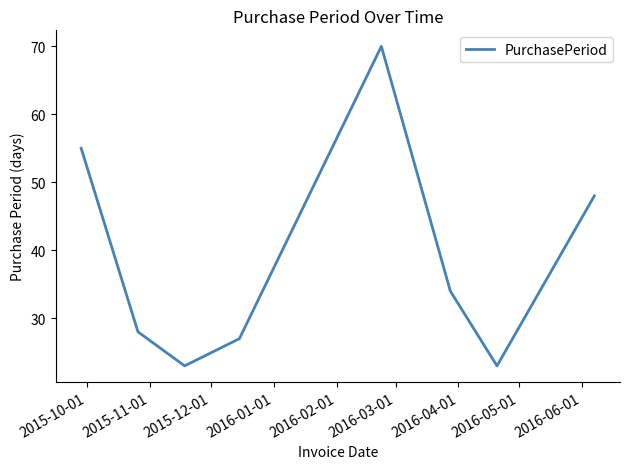

True or false: there are more than 1 points higher than both neighbors.

False